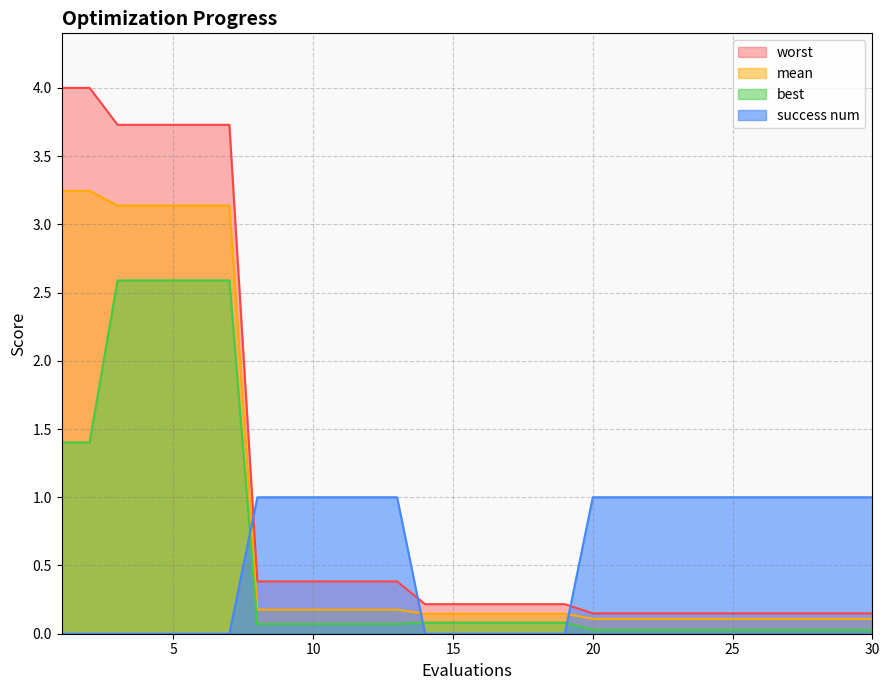

Is it true that worst equals 3.7 at 5?

True